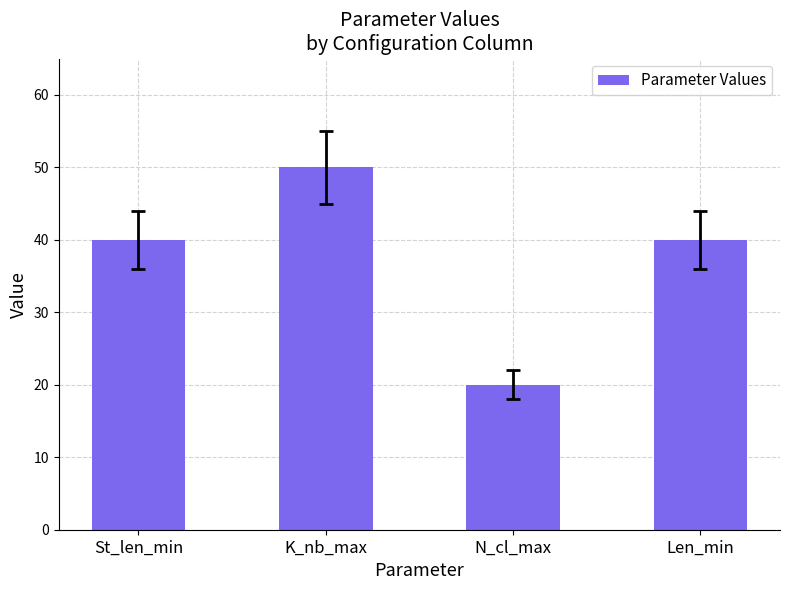

What is the average value?

38